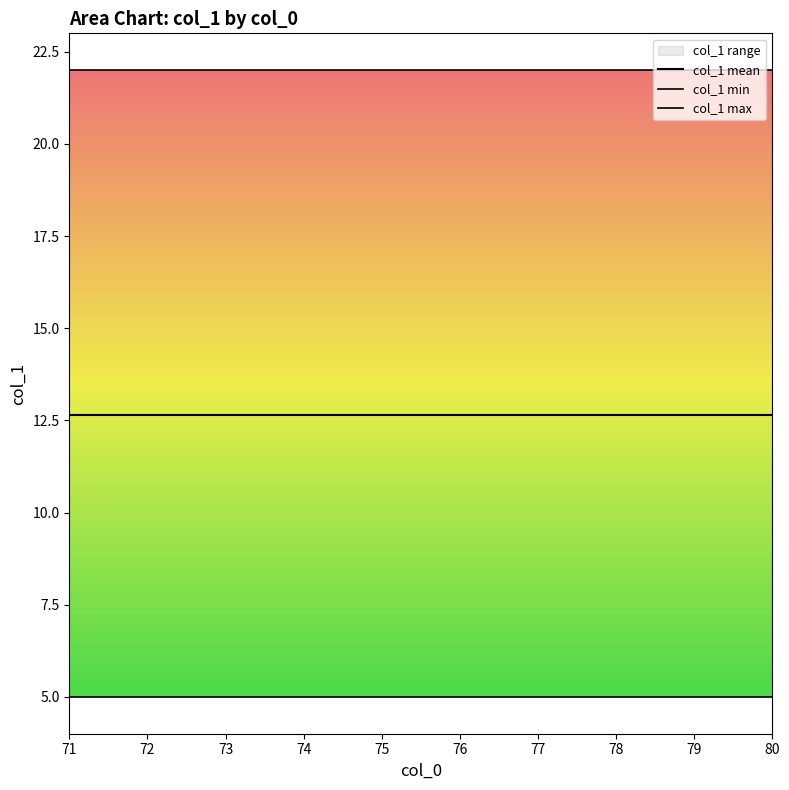

Reading left to right, list all the values displayed in this chart.

col_1 mean: 71=12.6	72=12.6	73=12.6	74=12.6	75=12.6	76=12.6	77=12.6	78=12.6	79=12.6	80=12.6
col_1 min: 71=5.0	72=5.0	73=5.0	74=5.0	75=5.0	76=5.0	77=5.0	78=5.0	79=5.0	80=5.0
col_1 max: 71=22.0	72=22.0	73=22.0	74=22.0	75=22.0	76=22.0	77=22.0	78=22.0	79=22.0	80=22.0